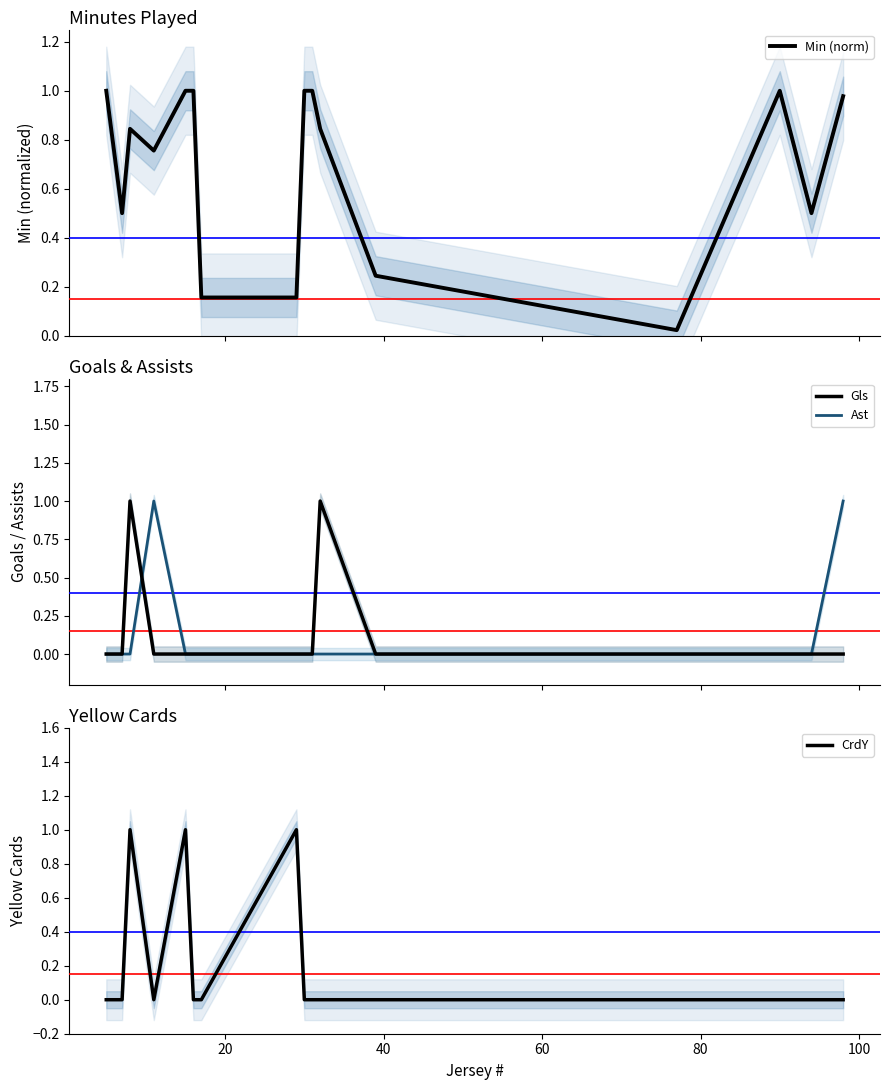

What is the highest value of the Min (norm) series?

1.0